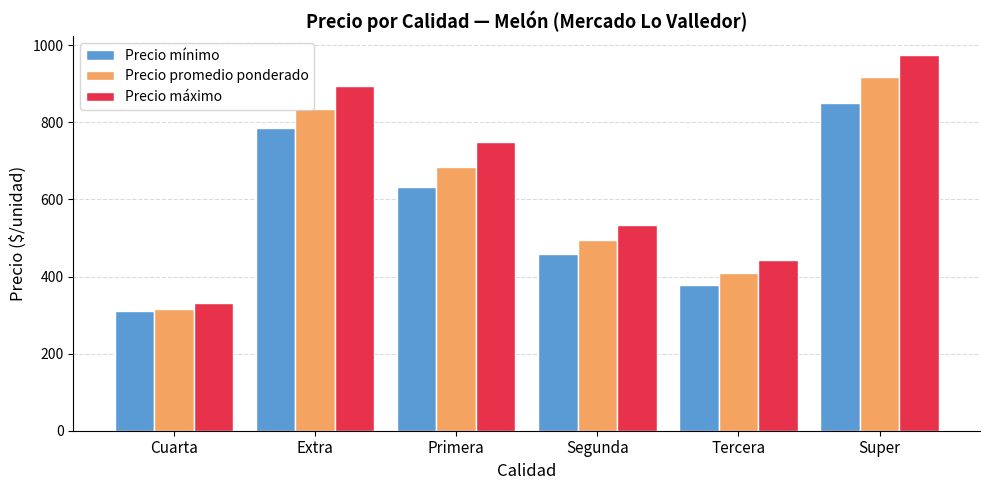

Reading right to left, list all the values displayed in this chart.

Precio mínimo: 850.0	378.6	458.3	633.3	785.7	310.0
Precio promedio ponderado: 918.0	409.1	494.2	684.0	834.0	315.6
Precio máximo: 975.0	442.9	533.3	750.0	892.9	330.0